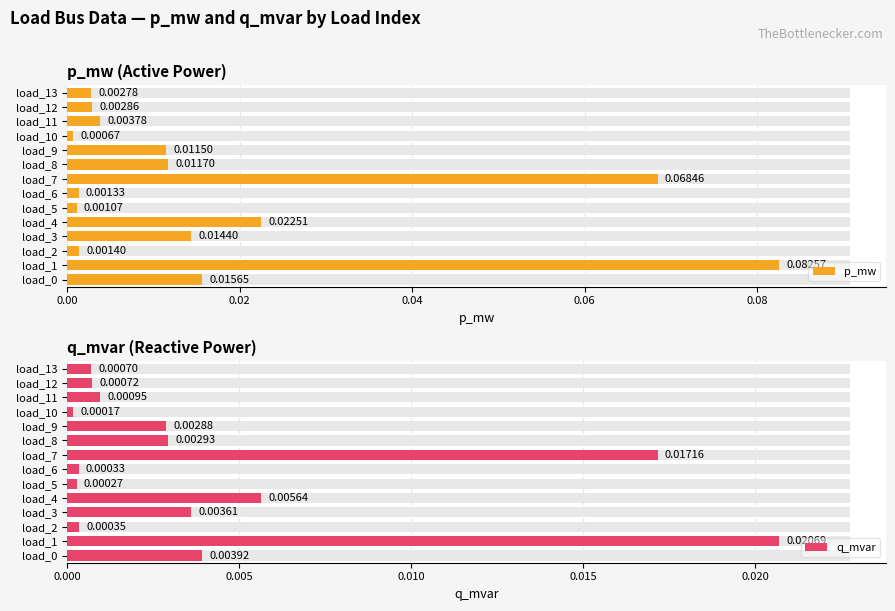

Rank the series by their average value, from highest to lowest.

p_mw, q_mvar